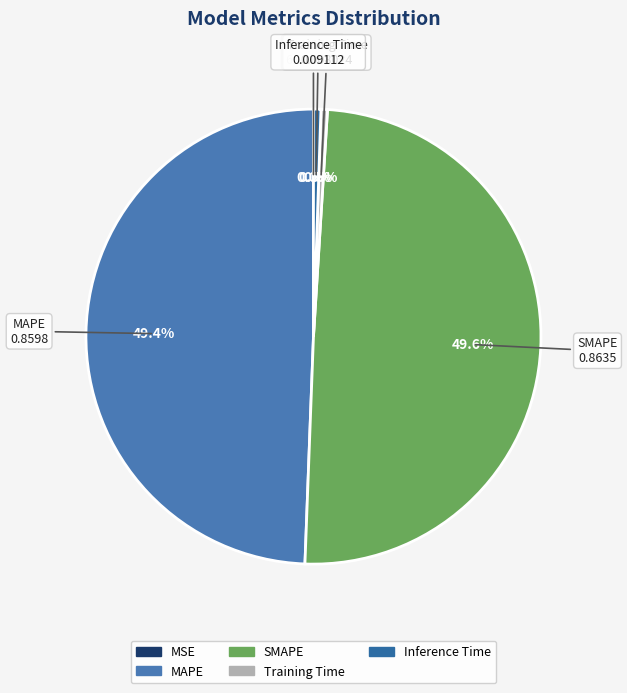

What percentage is NOT represented by Inference Time?

99.5%